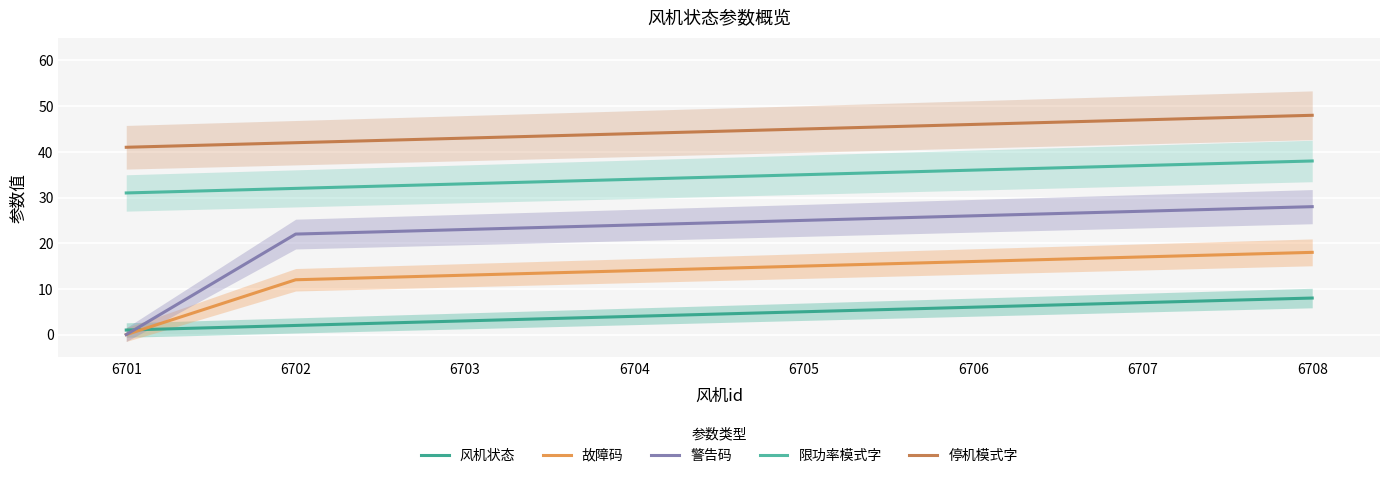

Where does the 风机状态 series first go above 5?

6706